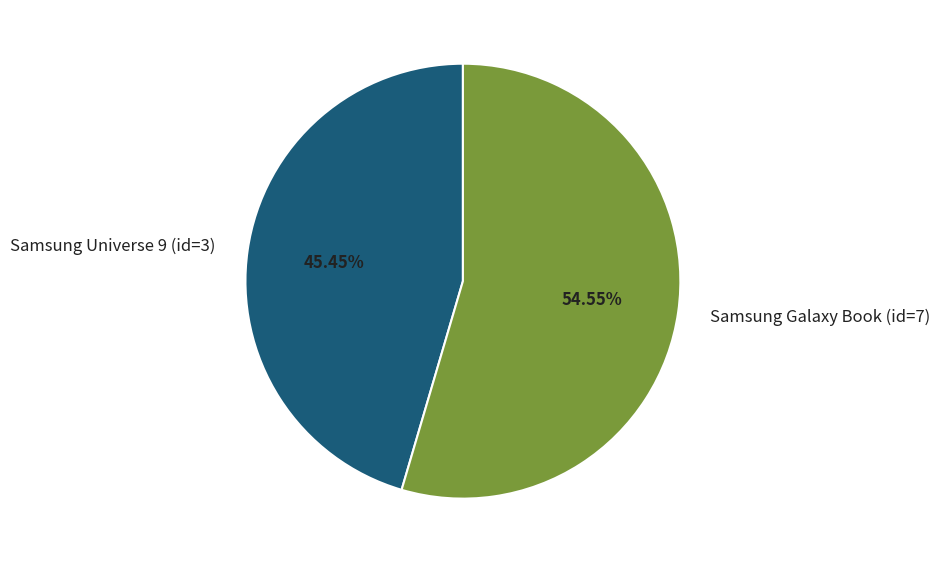

How many segments does this pie chart have?

2